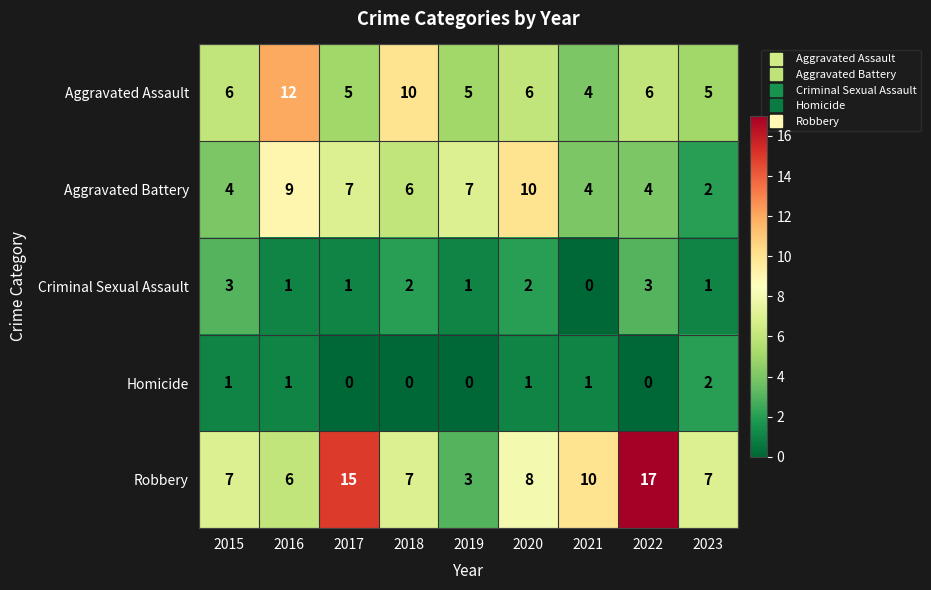

How many categories are shown in the chart?

9